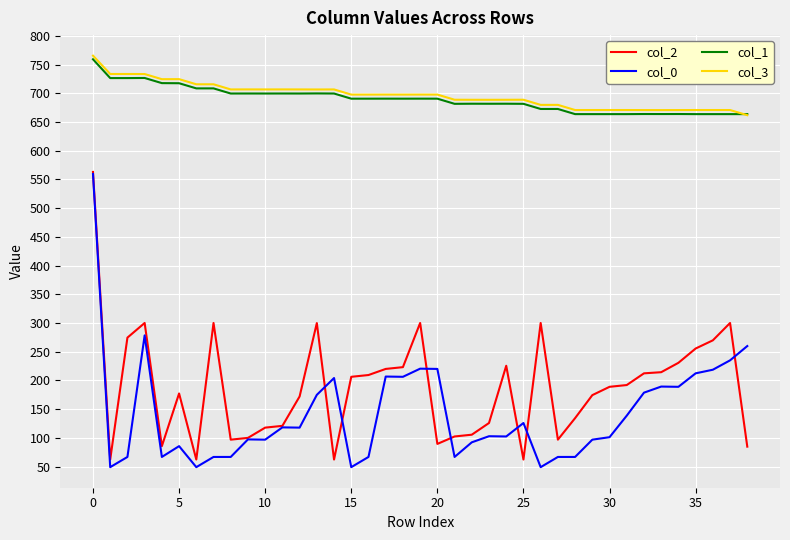

Which series has the widest spread of values?

col_0